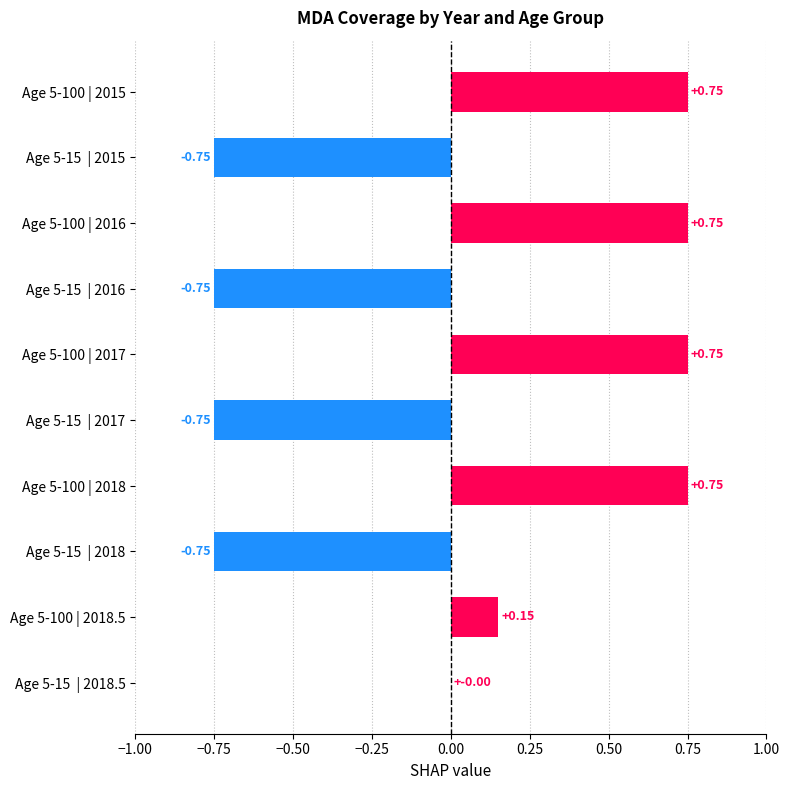

Between 2015 and 2018.5, which is larger?

2015